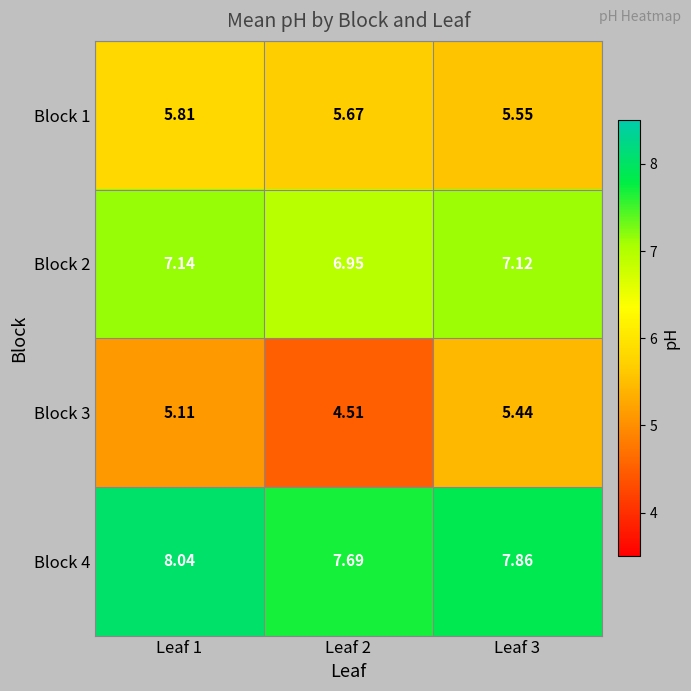

Which series has the largest range (max minus min)?

Block 3